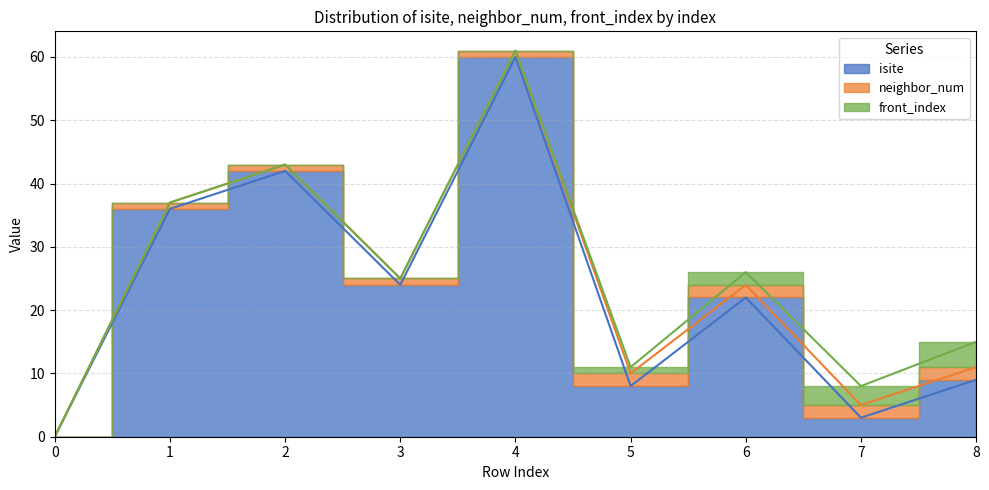

What is the difference between the second highest and second lowest values in the isite series?

39